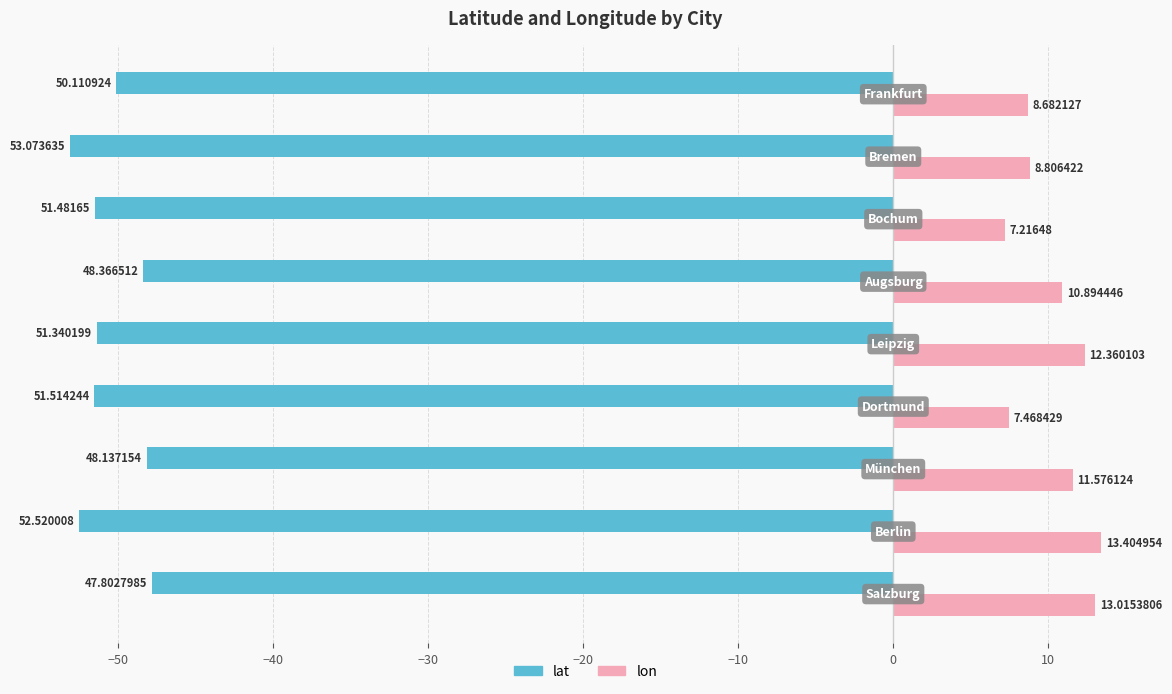

Rank the series by their average value, from lowest to highest.

lat, lon